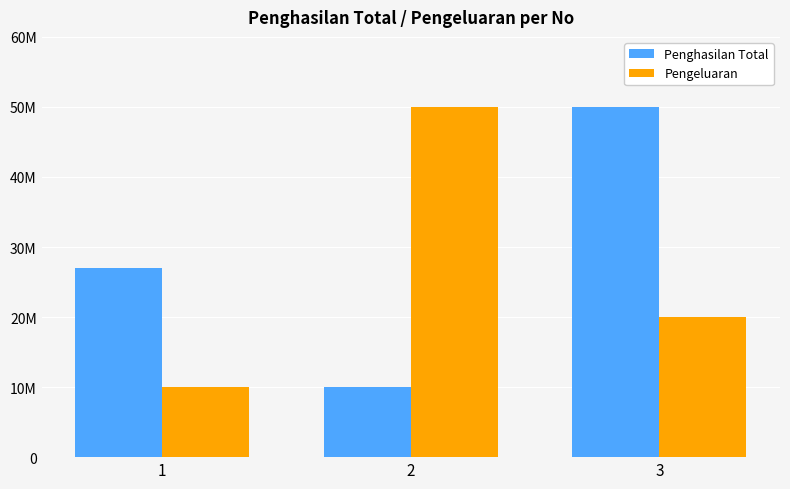

Are the bars grouped side by side (vs. stacked)?

Yes